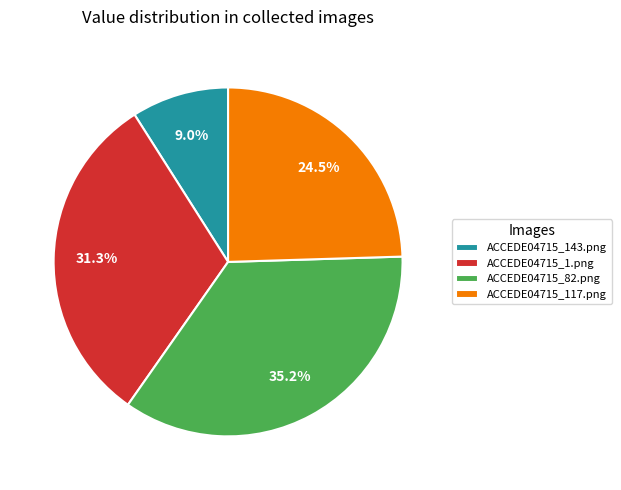

To the nearest percent, what is the combined percentage of ACCEDE04715_117.png and ACCEDE04715_143.png?

34%